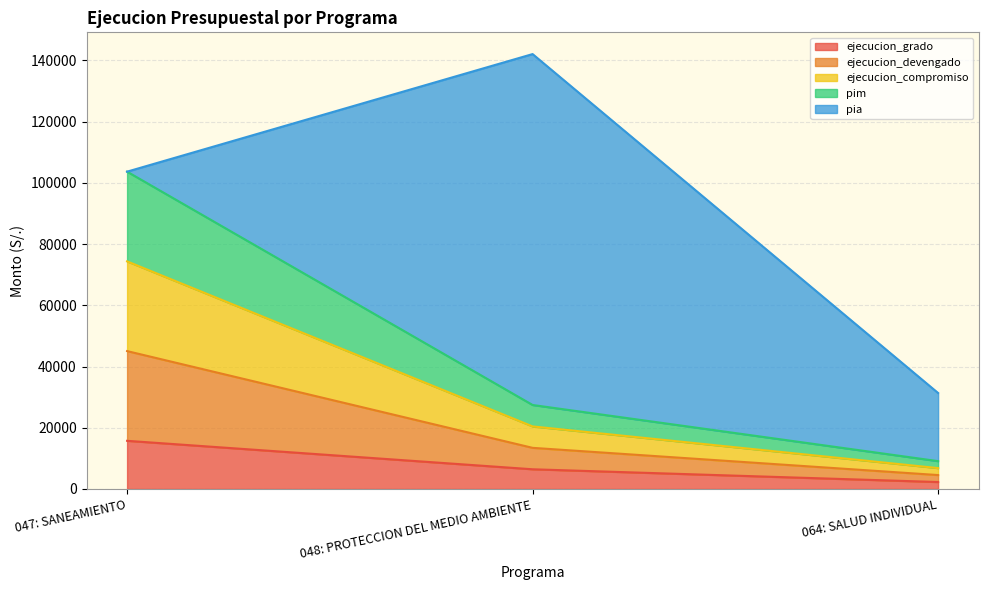

Does the chart have visible grid lines?

Yes